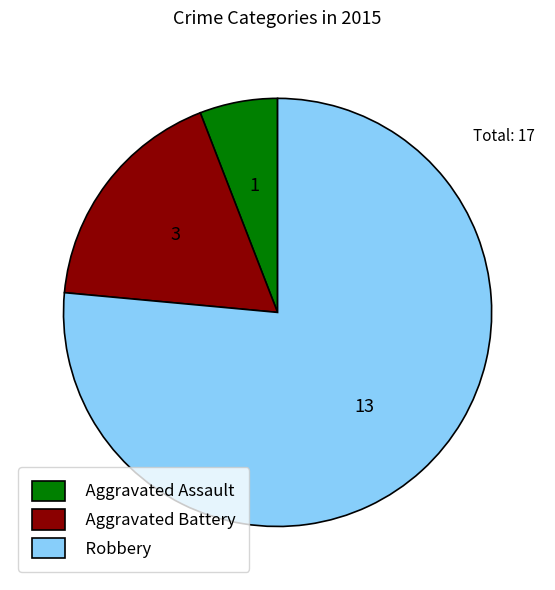

Rank the categories by value from lowest to highest.

Aggravated Assault, Aggravated Battery, Robbery